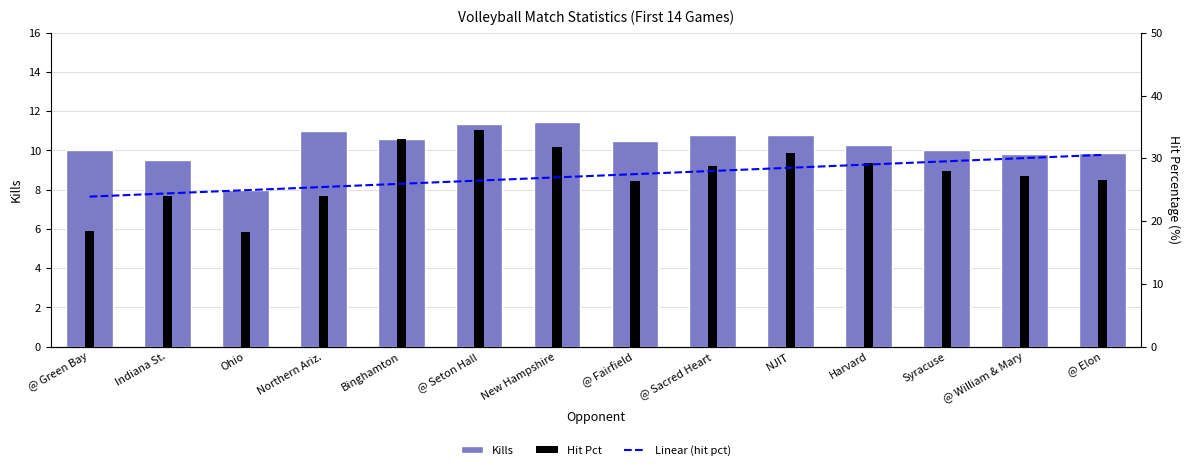

How many data points in Kills are above 10?

8